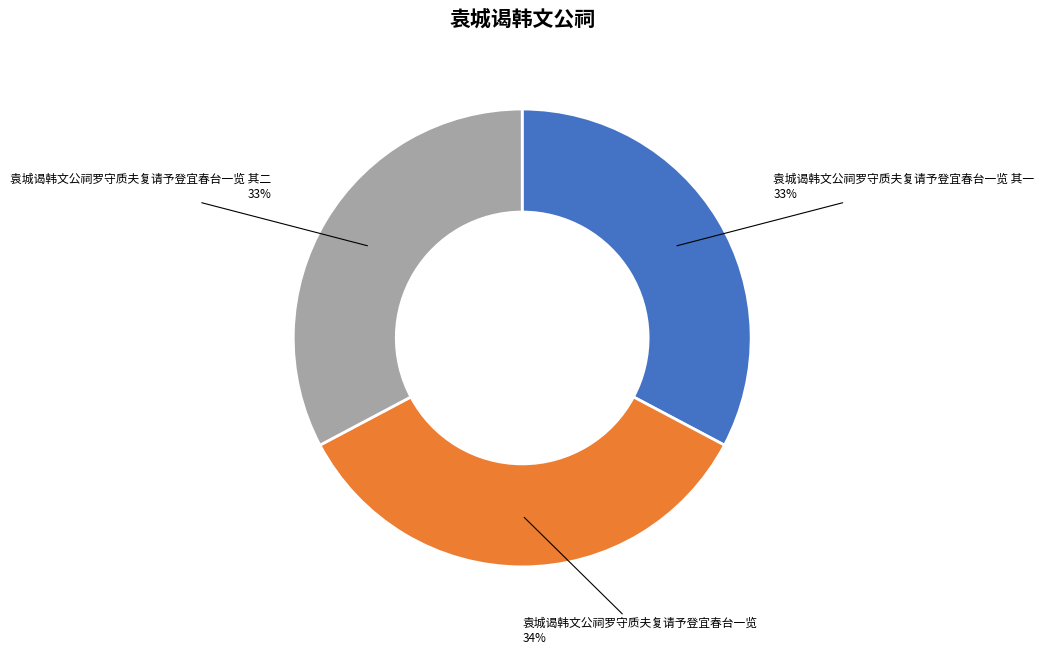

Approximately how many times larger is the value at 袁城谒韩文公祠罗守质夫复请予登宜春台一览 其二 compared to 袁城谒韩文公祠罗守质夫复请予登宜春台一览 其一?

1.0